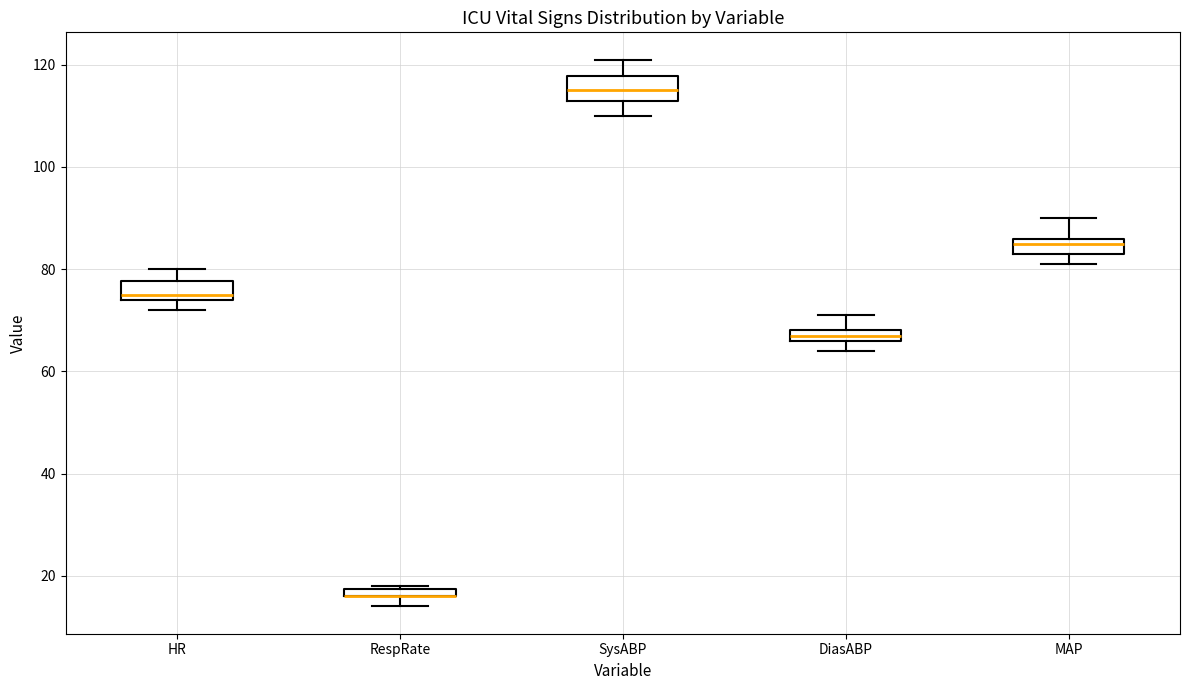

Where does the median line of the box for SysABP sit on the y-axis? The values are not printed on the chart, so give them approximately, as read against the axis.

116